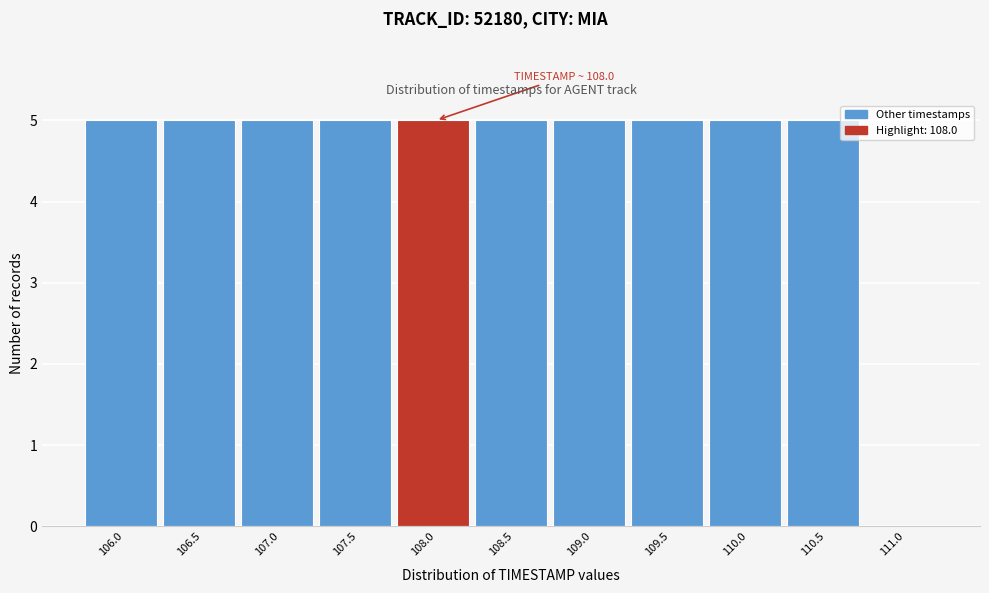

Reading left to right, list all the values displayed in this chart.

106.0=5	106.5=5	107.0=5	107.5=5	108.0=5	108.5=5	109.0=5	109.5=5	110.0=5	110.5=5	111.0=0